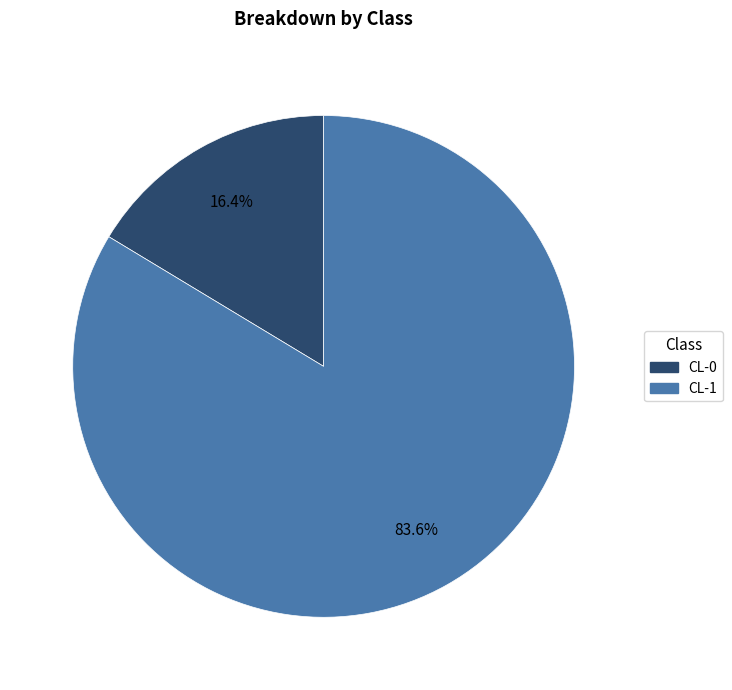

To the nearest percent, what is the average slice percentage?

50%